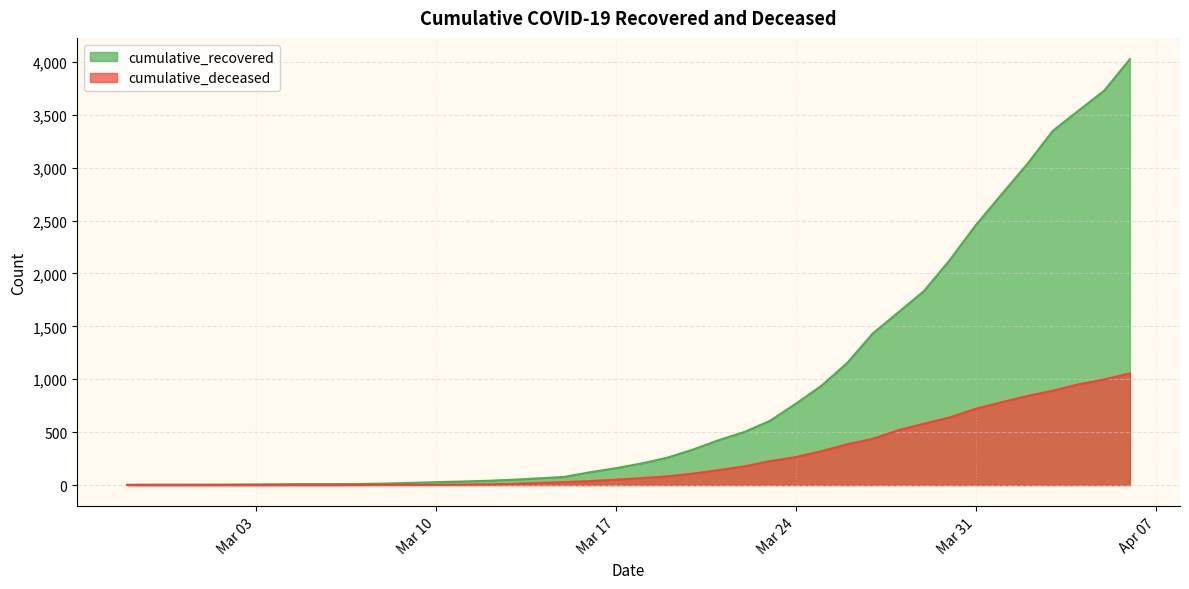

Which series has the largest range (max minus min)?

cumulative_recovered